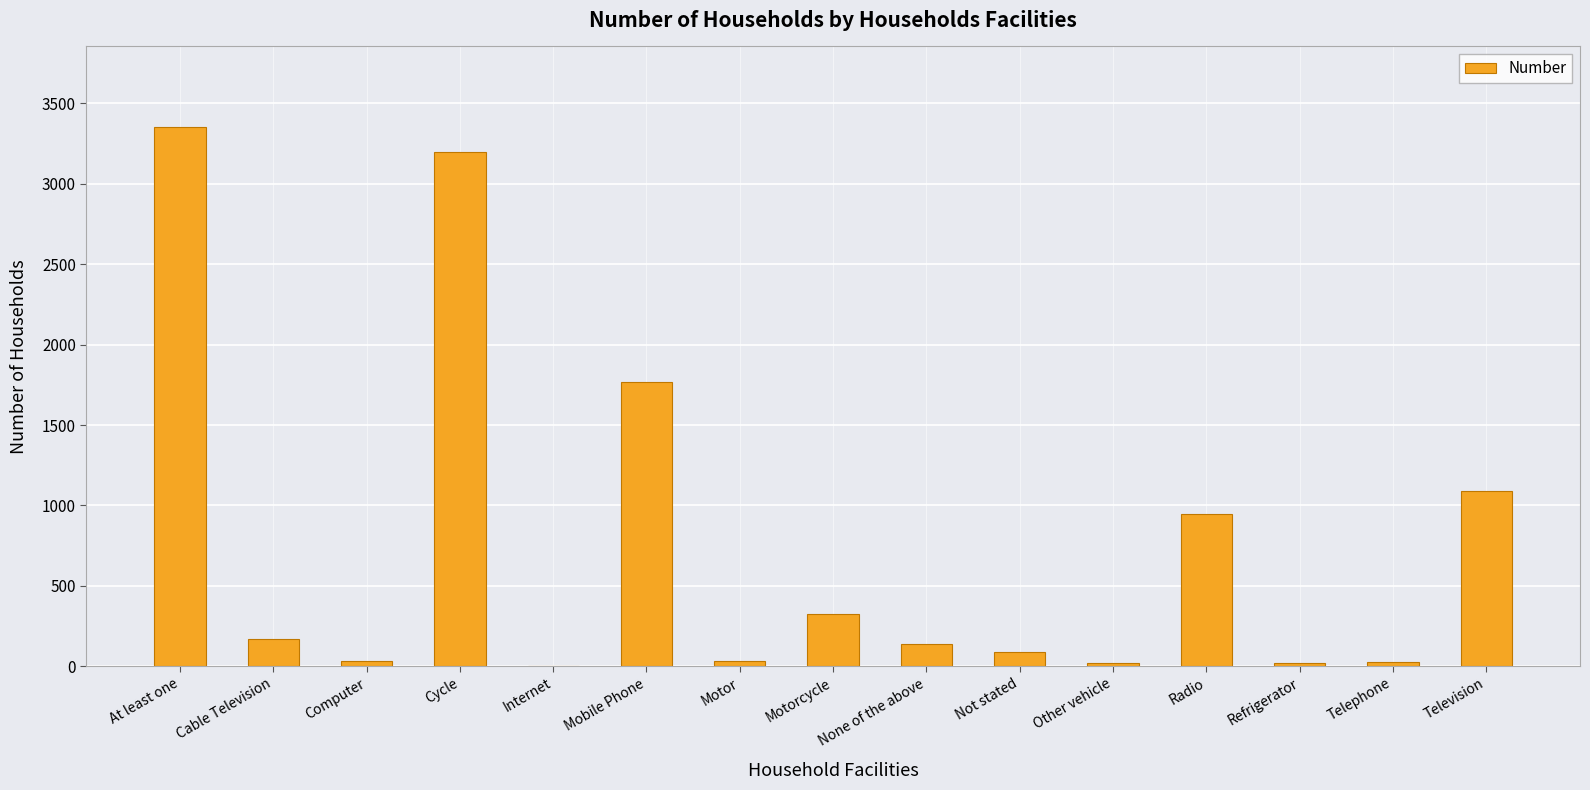

What is the maximum value shown in the chart?

3351